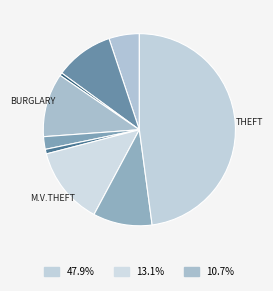

How many segments does this pie chart have?

9